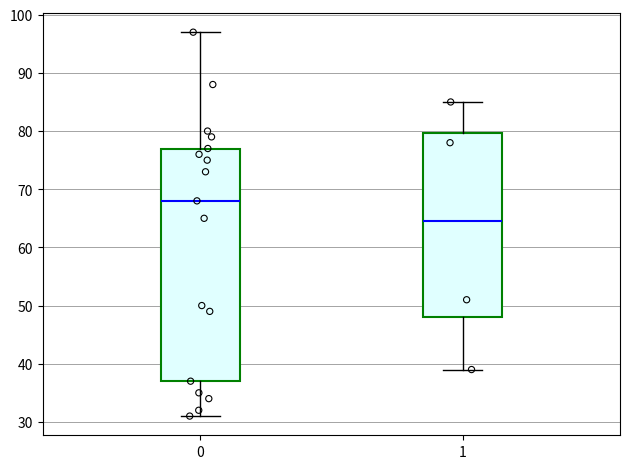

Where does the lower whisker of the box at x = 1 end on the y-axis? The values are not printed on the chart, so give them approximately, as read against the axis.

39